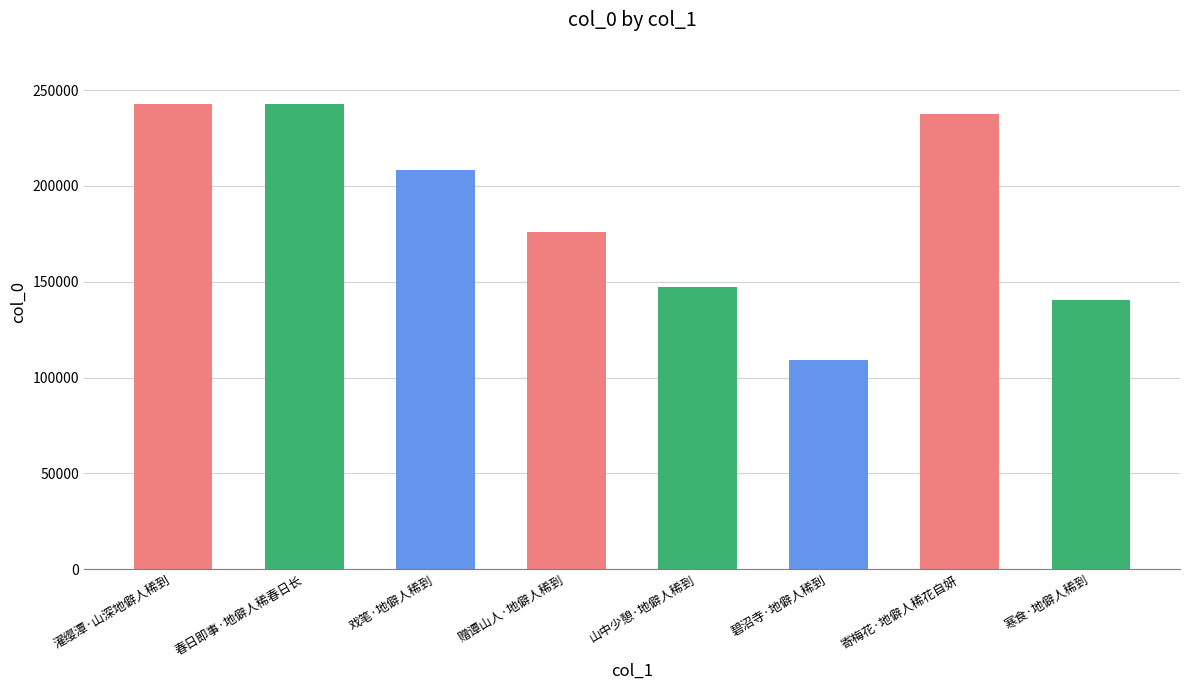

Count the number of values greater than 208186.

3